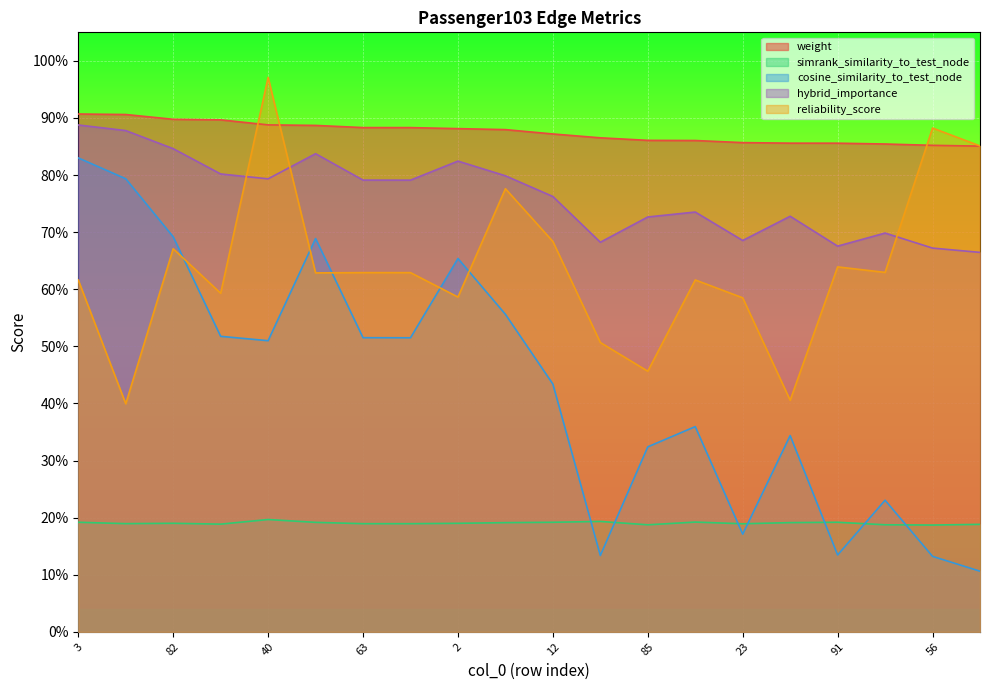

At which category is the sum across all series the highest?

3